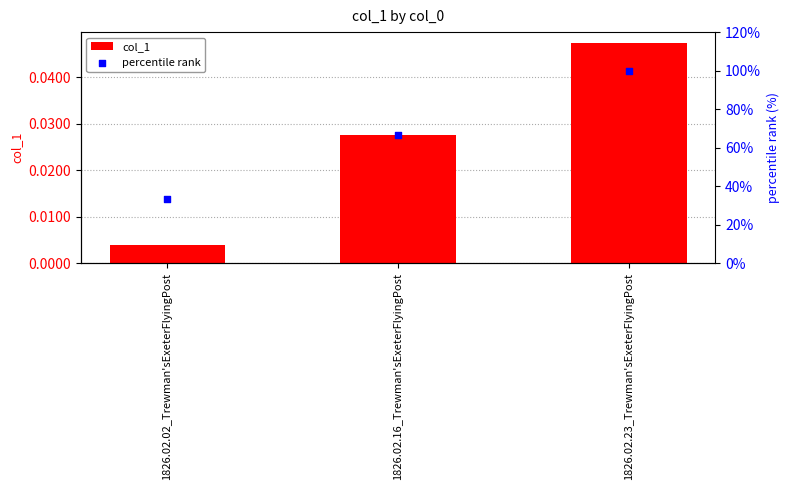

At which category is the sum across all series the highest?

1826.02.23_Trewman'sExeterFlyingPost